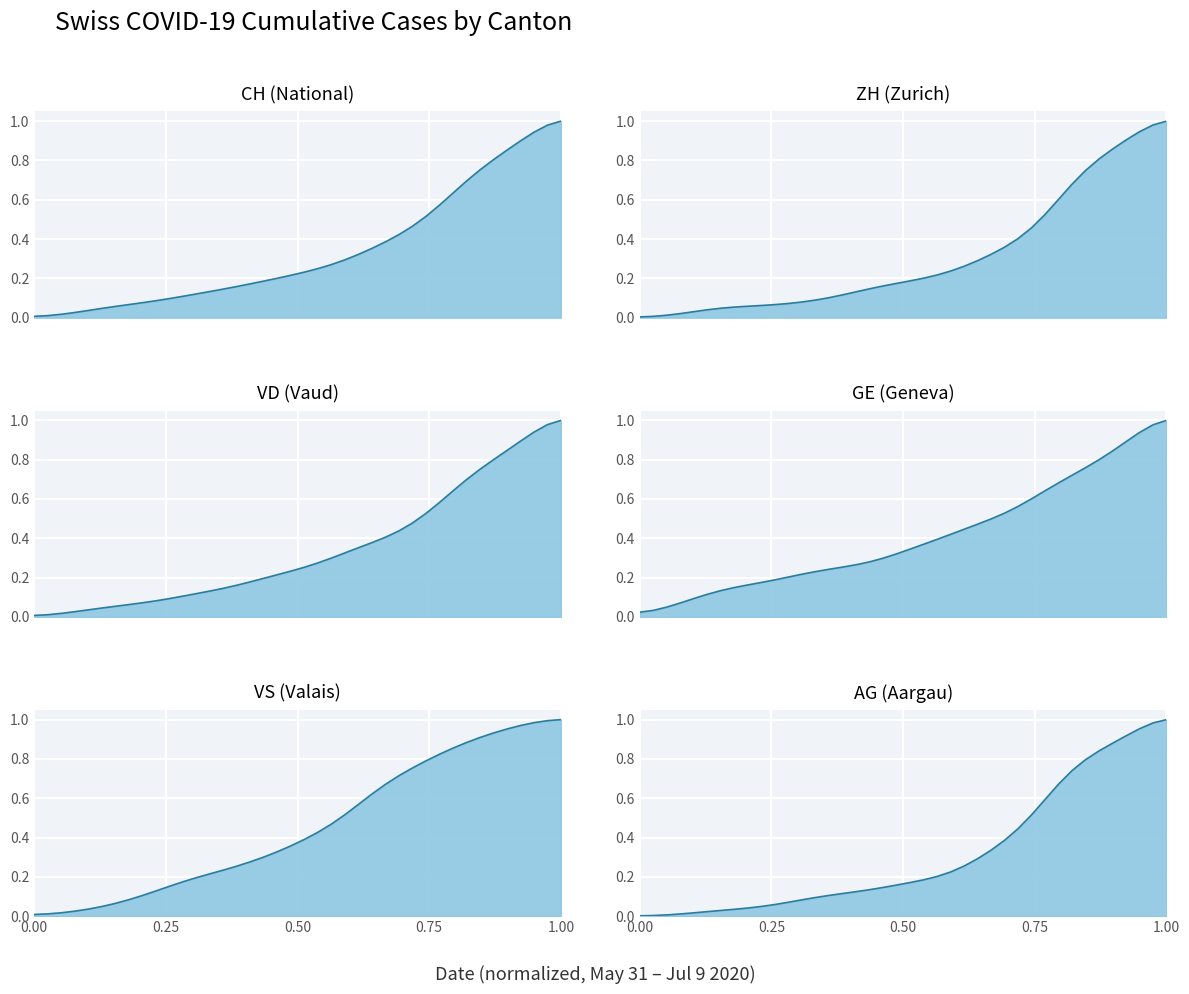

Reading right to left, extract all data points from this chart.

CH: 1.0	1.0	0.9	0.9	0.9	0.8	0.8	0.7	0.6	0.6	0.5	0.5	0.4	0.4	0.4	0.3	0.3	0.3	0.2	0.2	0.2	0.2	0.2	0.2	0.2	0.1	0.1	0.1	0.1	0.1	0.1	0.1	0.1	0.1	0.0	0.0	0.0	0.0	0.0	0.0
ZH: 1.0	1.0	0.9	0.9	0.9	0.8	0.7	0.7	0.6	0.5	0.5	0.4	0.4	0.3	0.3	0.3	0.2	0.2	0.2	0.2	0.2	0.2	0.1	0.1	0.1	0.1	0.1	0.1	0.1	0.1	0.1	0.1	0.1	0.0	0.0	0.0	0.0	0.0	0.0	0.0
VD: 1.0	1.0	0.9	0.9	0.8	0.8	0.8	0.7	0.6	0.6	0.5	0.5	0.4	0.4	0.4	0.4	0.3	0.3	0.3	0.3	0.2	0.2	0.2	0.2	0.2	0.1	0.1	0.1	0.1	0.1	0.1	0.1	0.1	0.1	0.0	0.0	0.0	0.0	0.0	0.0
GE: 1.0	1.0	0.9	0.9	0.8	0.8	0.8	0.7	0.7	0.6	0.6	0.6	0.5	0.5	0.5	0.4	0.4	0.4	0.4	0.3	0.3	0.3	0.3	0.3	0.3	0.2	0.2	0.2	0.2	0.2	0.2	0.2	0.1	0.1	0.1	0.1	0.1	0.0	0.0	0.0
VS: 1.0	1.0	1.0	1.0	1.0	0.9	0.9	0.9	0.9	0.8	0.8	0.8	0.7	0.7	0.6	0.6	0.5	0.5	0.4	0.4	0.4	0.3	0.3	0.3	0.3	0.2	0.2	0.2	0.2	0.2	0.1	0.1	0.1	0.1	0.0	0.0	0.0	0.0	0.0	0.0
AG: 1.0	1.0	1.0	0.9	0.9	0.8	0.8	0.7	0.7	0.6	0.5	0.4	0.4	0.3	0.3	0.3	0.2	0.2	0.2	0.2	0.2	0.1	0.1	0.1	0.1	0.1	0.1	0.1	0.1	0.1	0.0	0.0	0.0	0.0	0.0	0.0	0.0	0.0	0.0	0.0